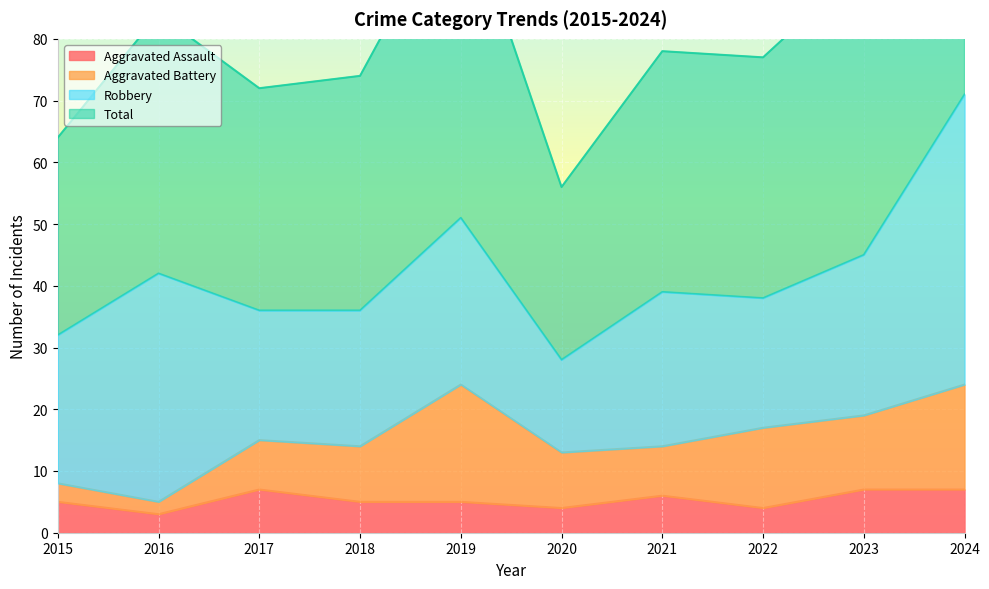

What is the greatest value displayed?

142